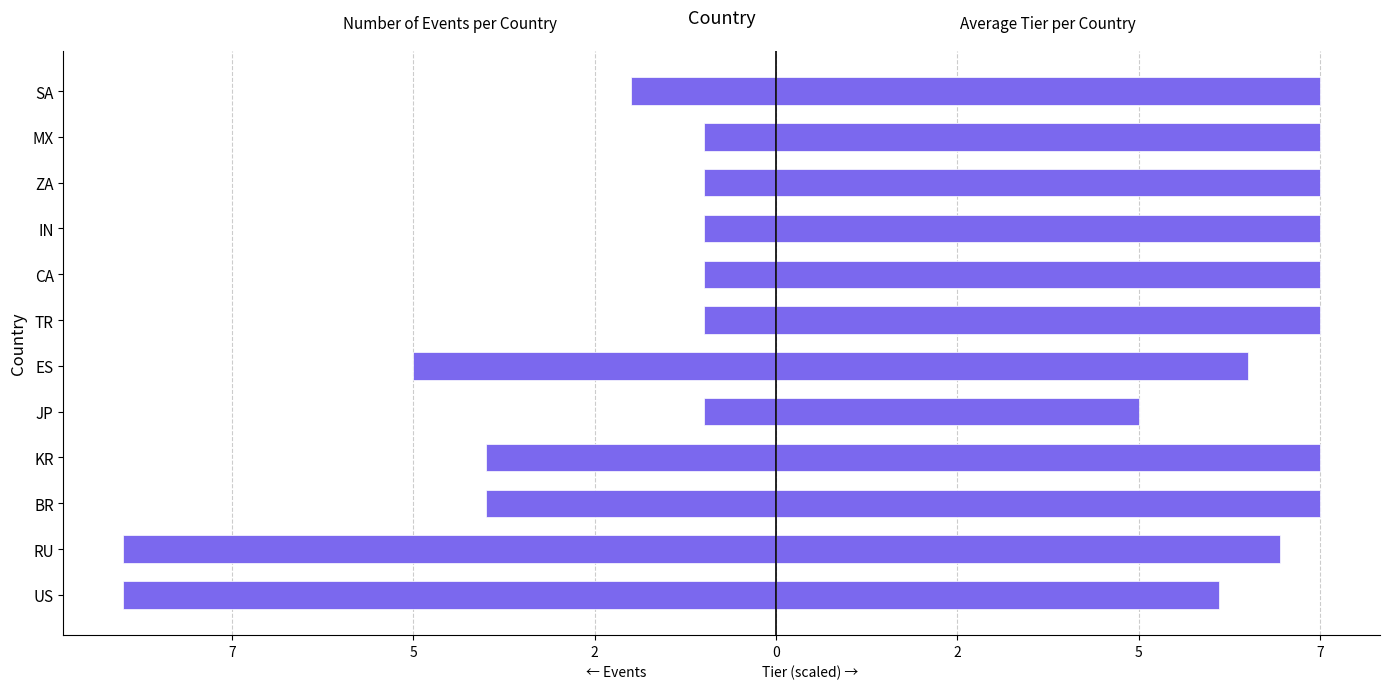

Are the bars grouped side by side (vs. stacked)?

Yes